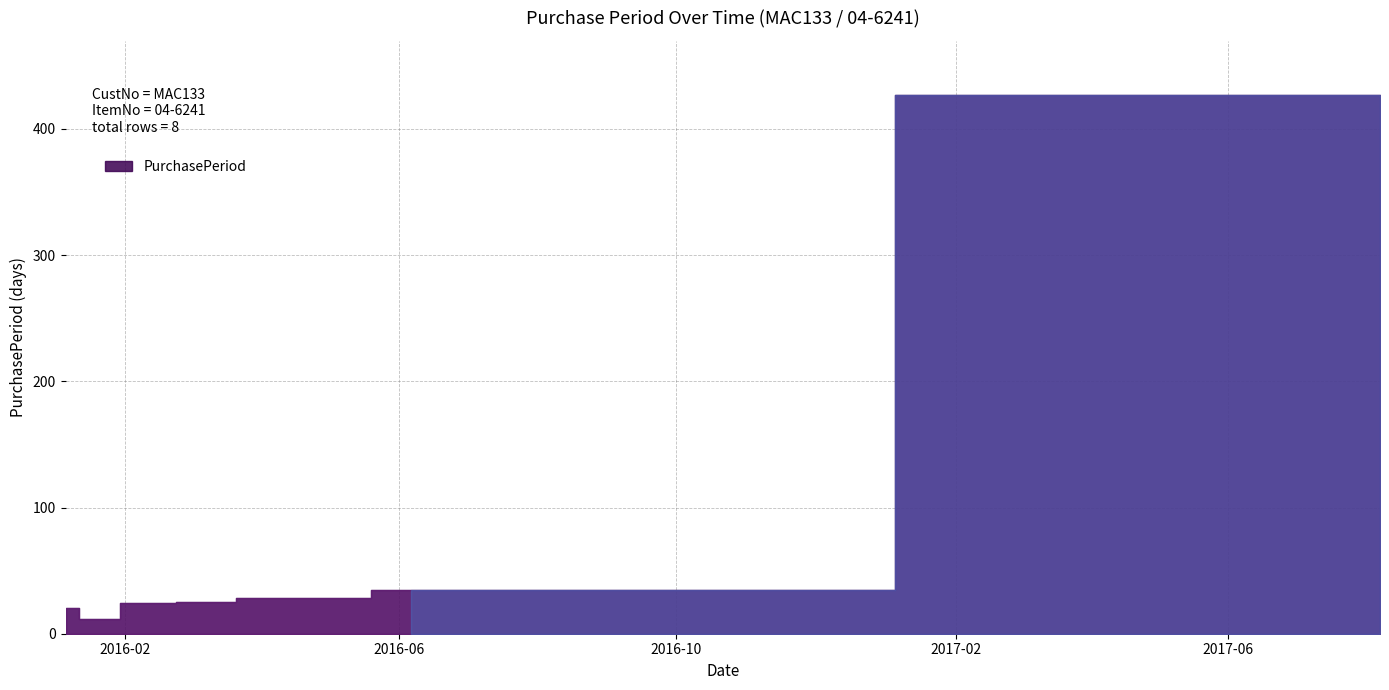

What is the difference between the values at 2016-01-18 and 2016-06-06?

23